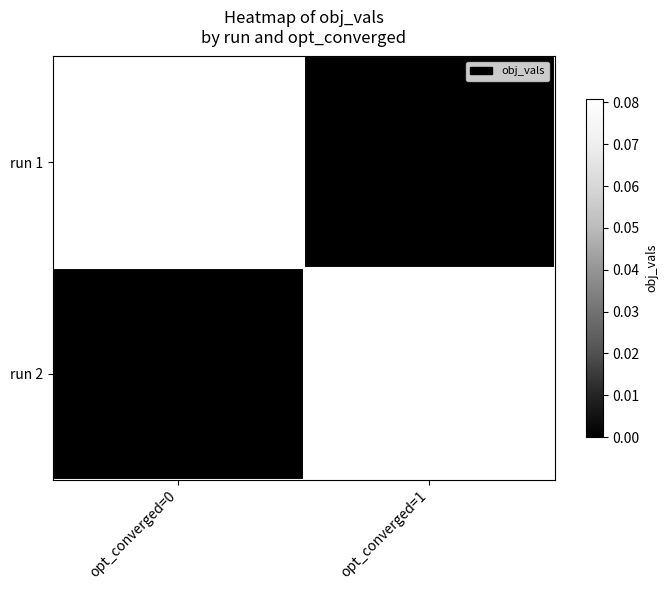

How many series are shown in this chart?

2